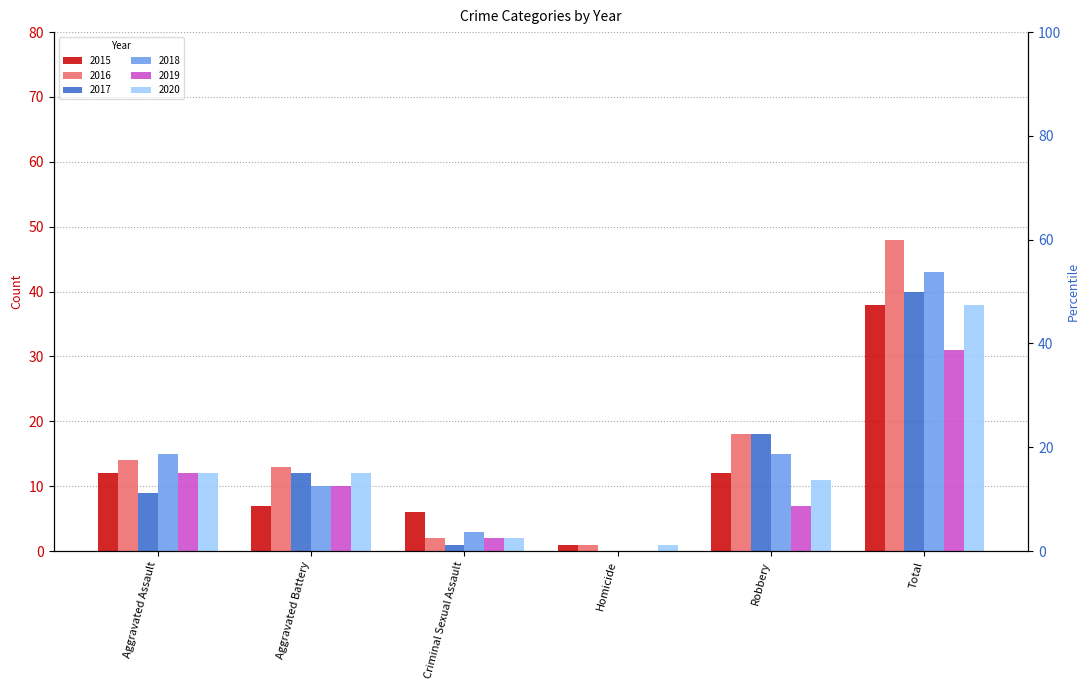

What is the difference between the maximum and minimum values in the 2018 series?

43